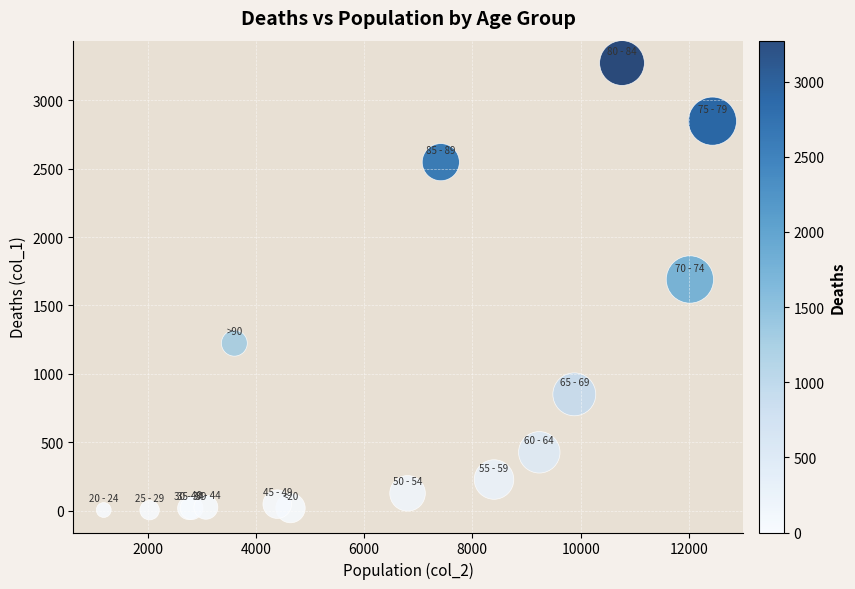

What Y value in the scatter plot is closest to 1638?

1690